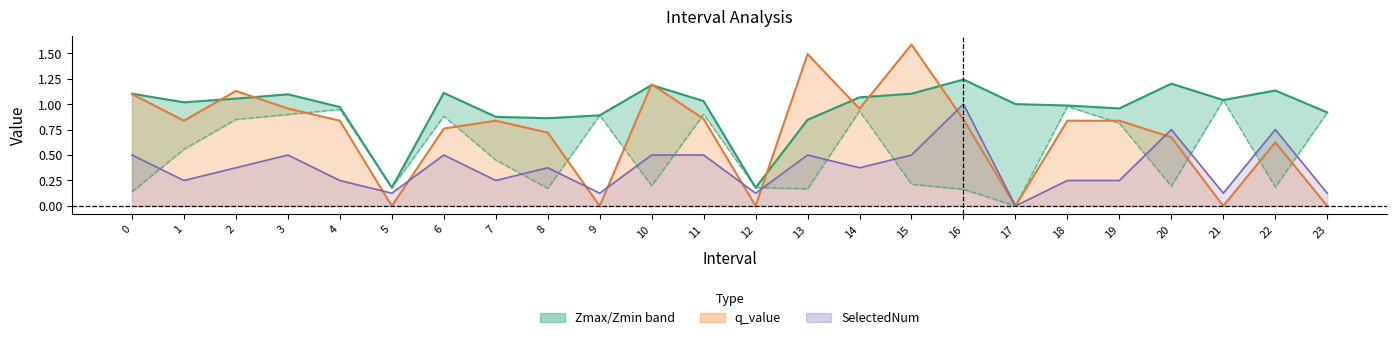

What is the average value of the q_value series?

0.7